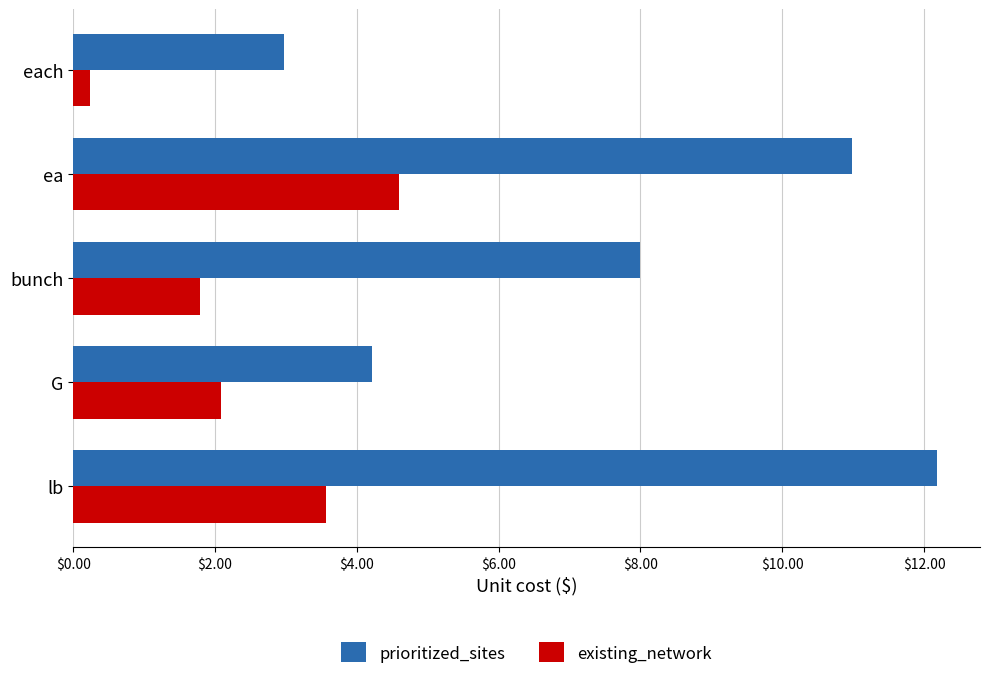

What is the average value of the existing_network series?

2.5